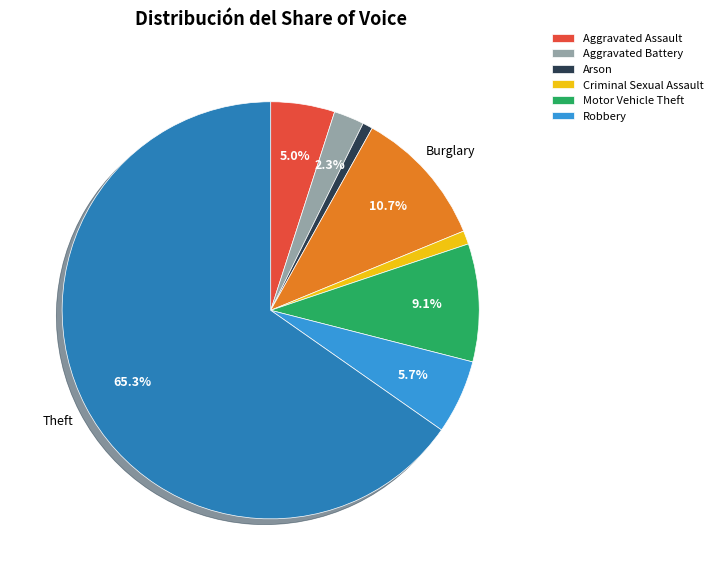

Is there any slice that represents more than half of the pie?

Yes